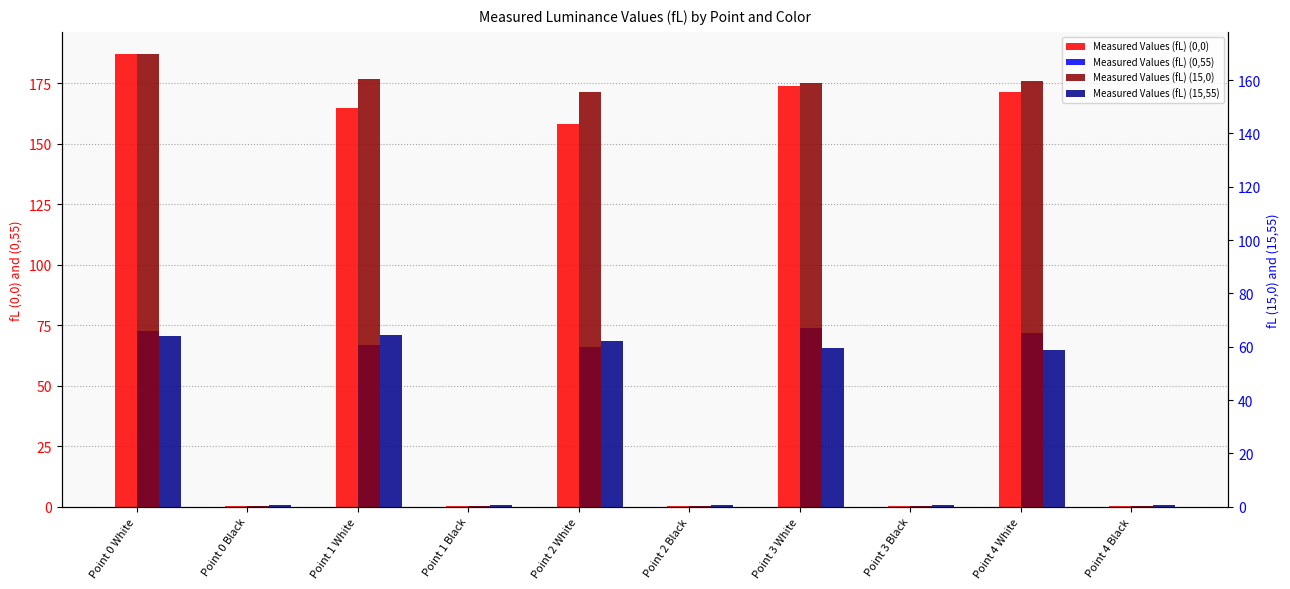

At which label does Measured Values (fL) (15,0) first exceed 155?

Point 0 White